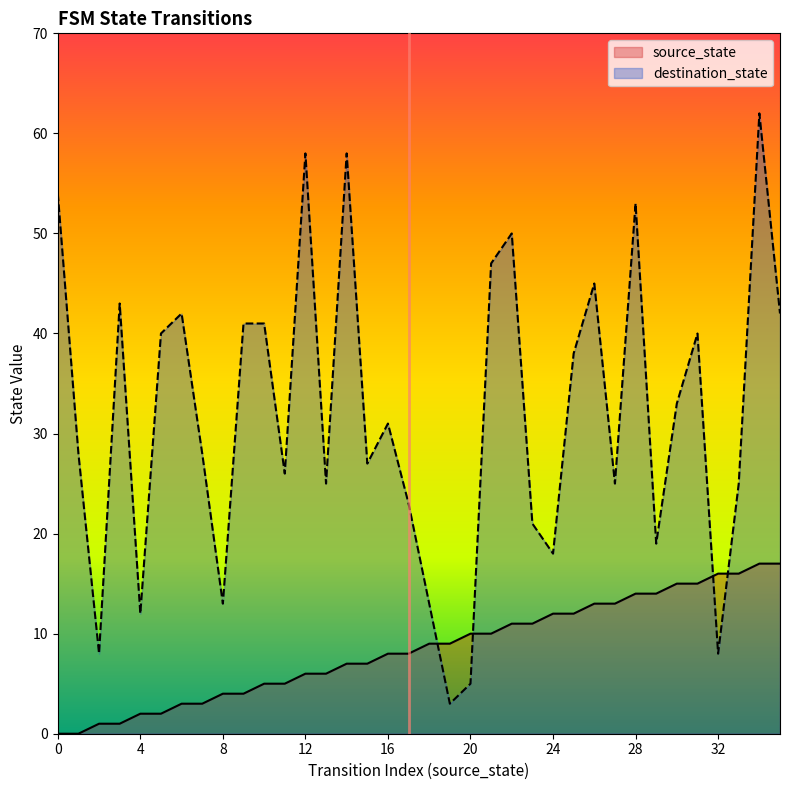

Rank the series by their maximum value, from lowest to highest.

source_state, destination_state